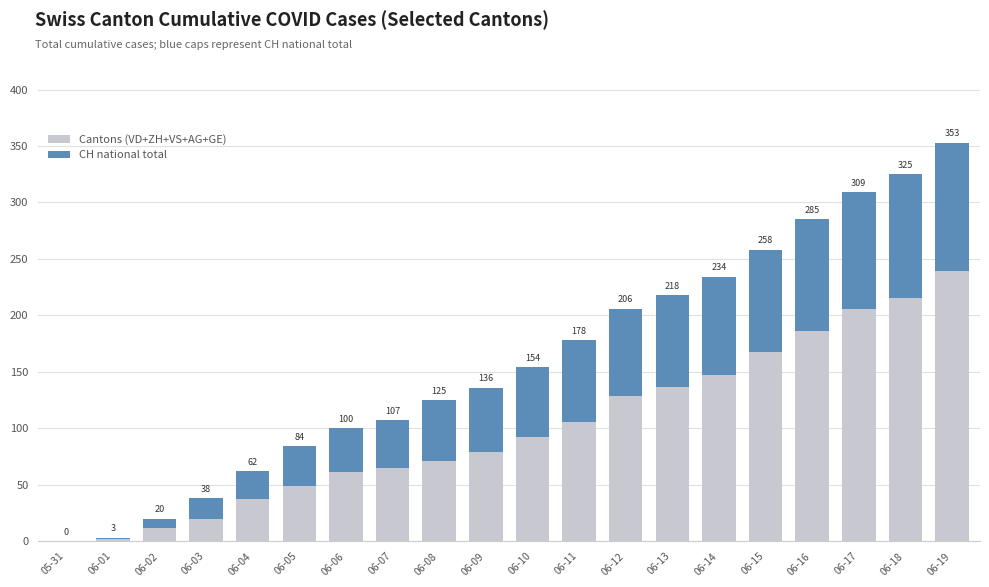

What are all the series names shown in the legend?

Cantons (VD+ZH+VS+AG+GE), CH national total